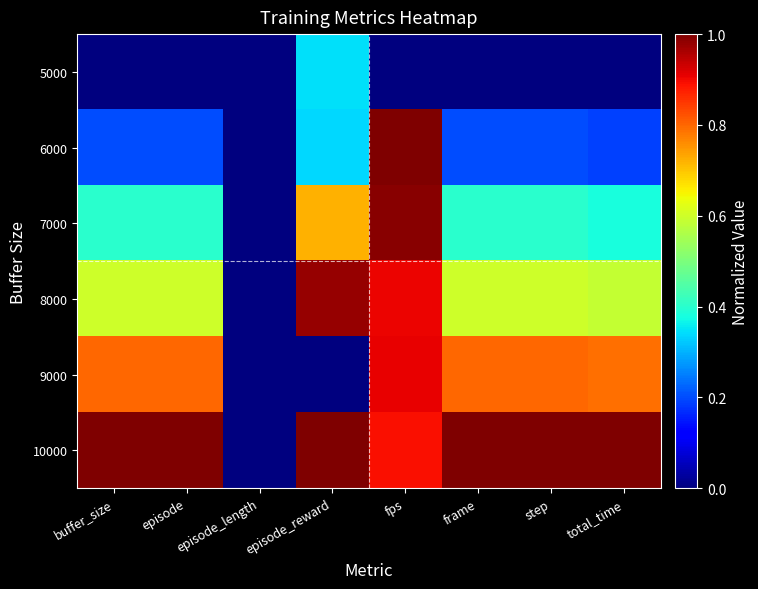

Reading left to right, list all the values displayed in this chart.

5000: buffer_size=0.0	episode=0.0	episode_length=0.0	episode_reward=0.3	fps=0.0	frame=0.0	step=0.0	total_time=0.0
6000: buffer_size=0.2	episode=0.2	episode_length=0.0	episode_reward=0.3	fps=1.0	frame=0.2	step=0.2	total_time=0.2
7000: buffer_size=0.4	episode=0.4	episode_length=0.0	episode_reward=0.7	fps=1.0	frame=0.4	step=0.4	total_time=0.4
8000: buffer_size=0.6	episode=0.6	episode_length=0.0	episode_reward=1.0	fps=0.9	frame=0.6	step=0.6	total_time=0.6
9000: buffer_size=0.8	episode=0.8	episode_length=0.0	episode_reward=0.0	fps=0.9	frame=0.8	step=0.8	total_time=0.8
10000: buffer_size=1.0	episode=1.0	episode_length=0.0	episode_reward=1.0	fps=0.9	frame=1.0	step=1.0	total_time=1.0